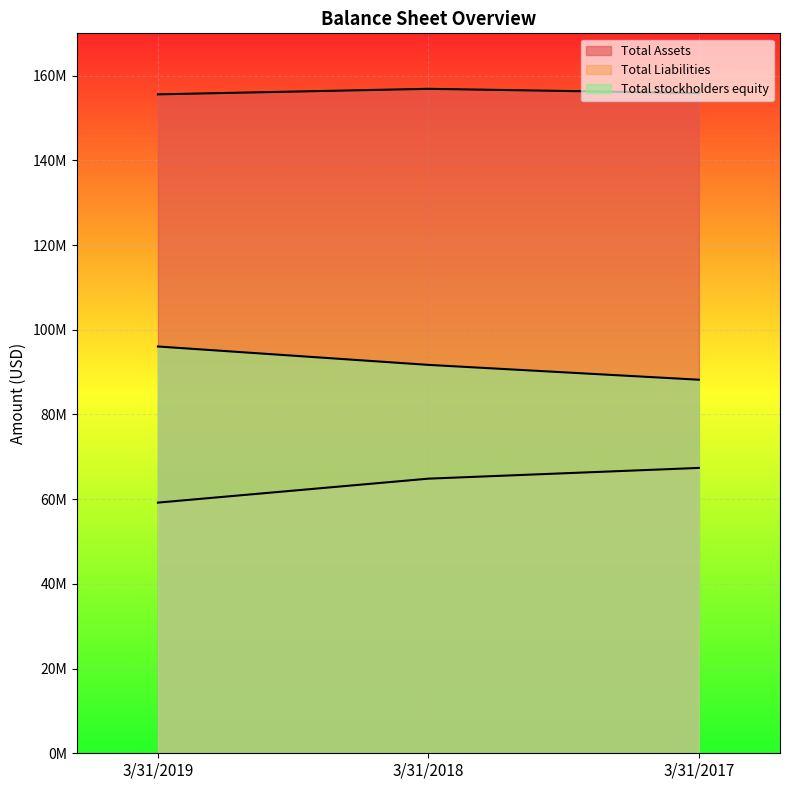

Is the value of Total Assets at 3/31/2017 greater than the value of Total stockholders equity at 3/31/2017?

Yes